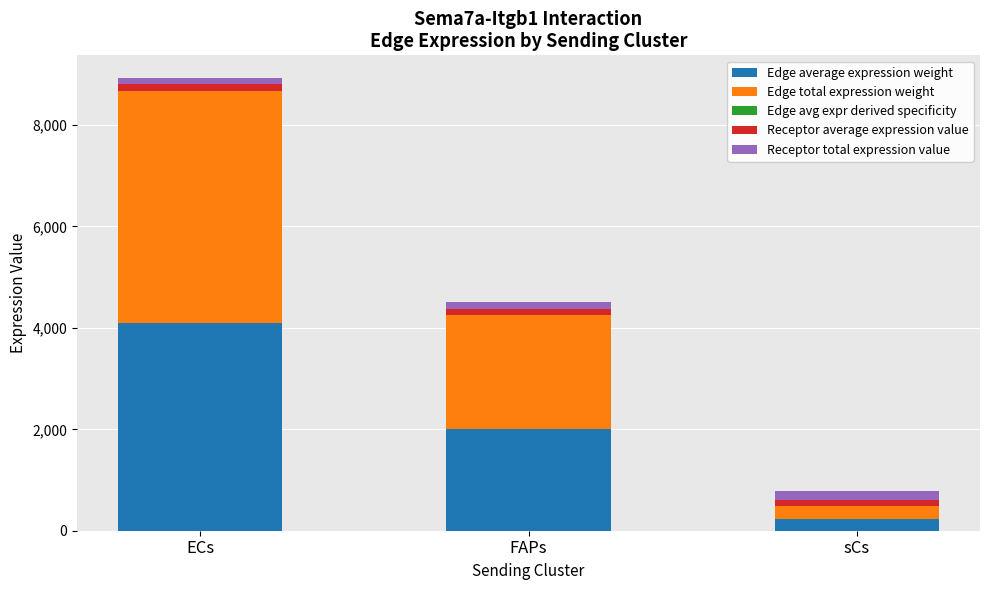

At which category is the sum across all series the highest?

ECs